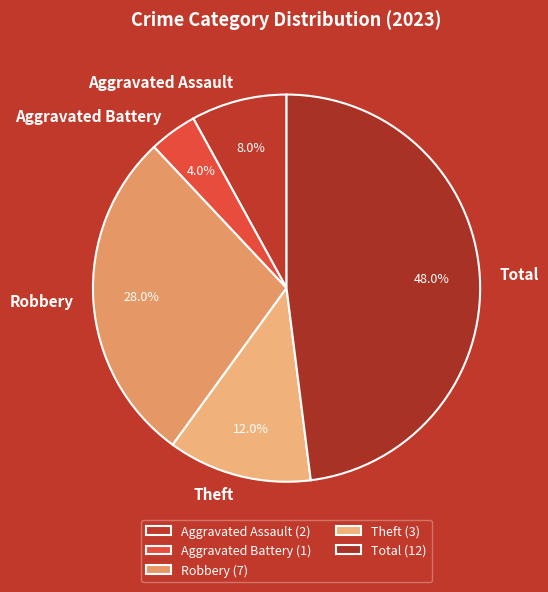

What is the largest slice in the pie chart?

Total